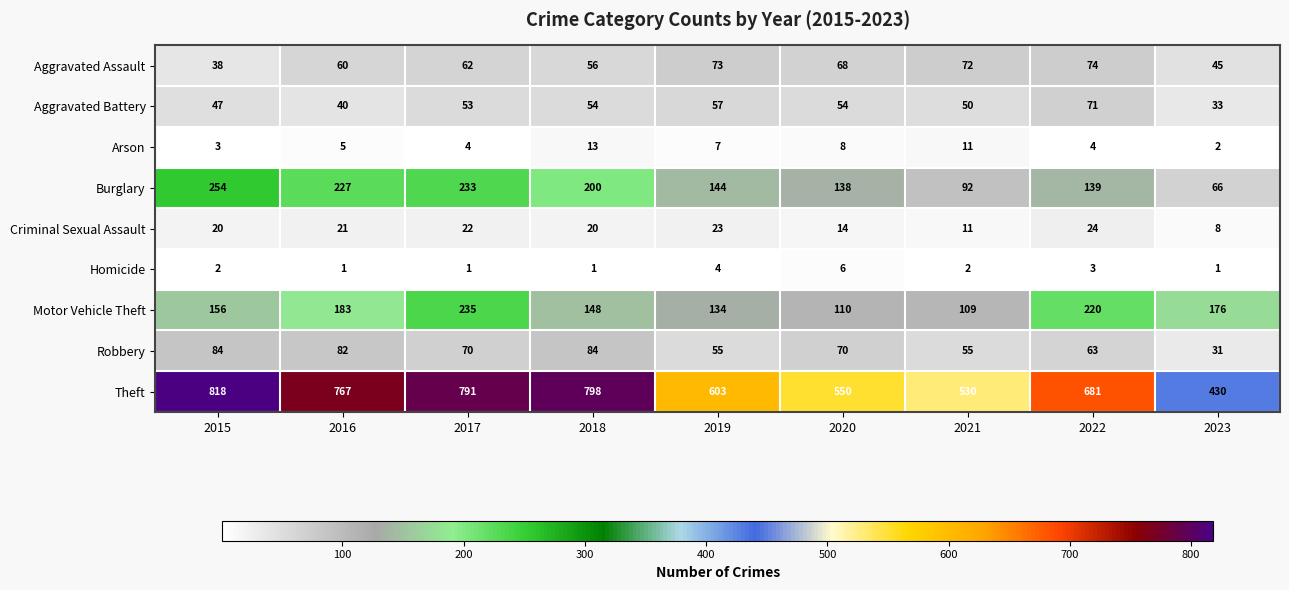

How many series are shown in this chart?

9